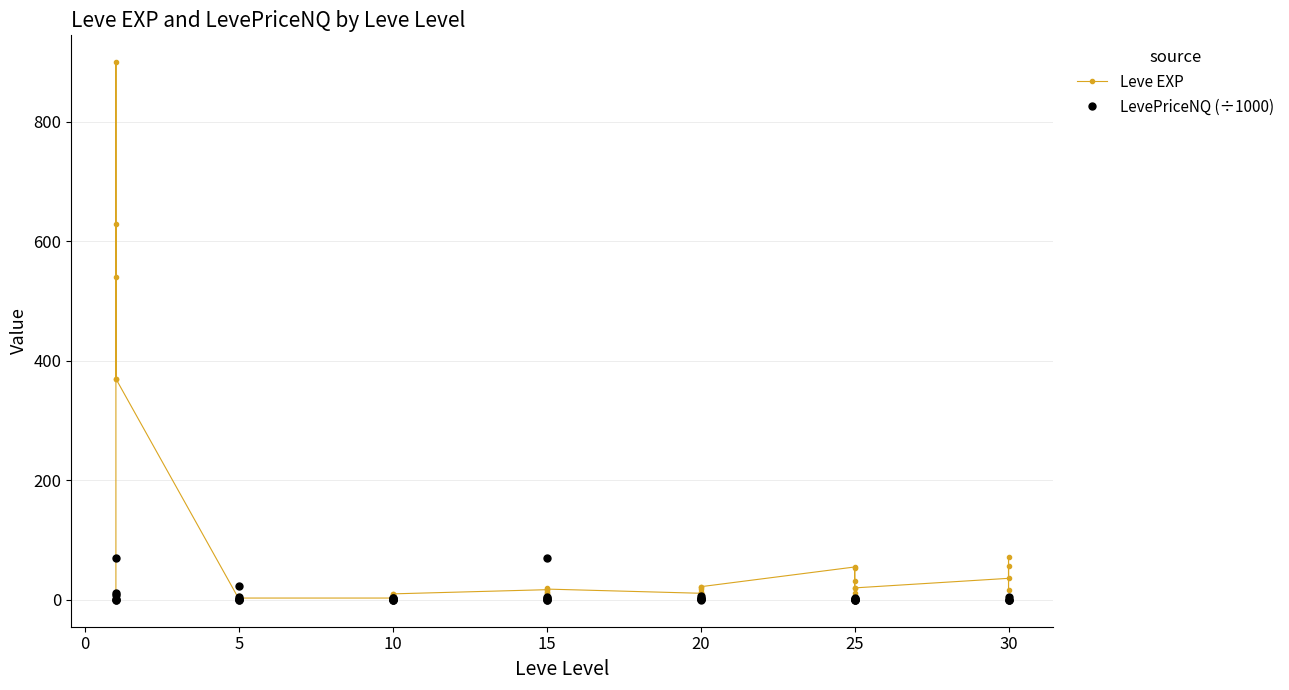

The value of LevePriceNQ (÷1000) at 20 is 1.5. True or false?

True